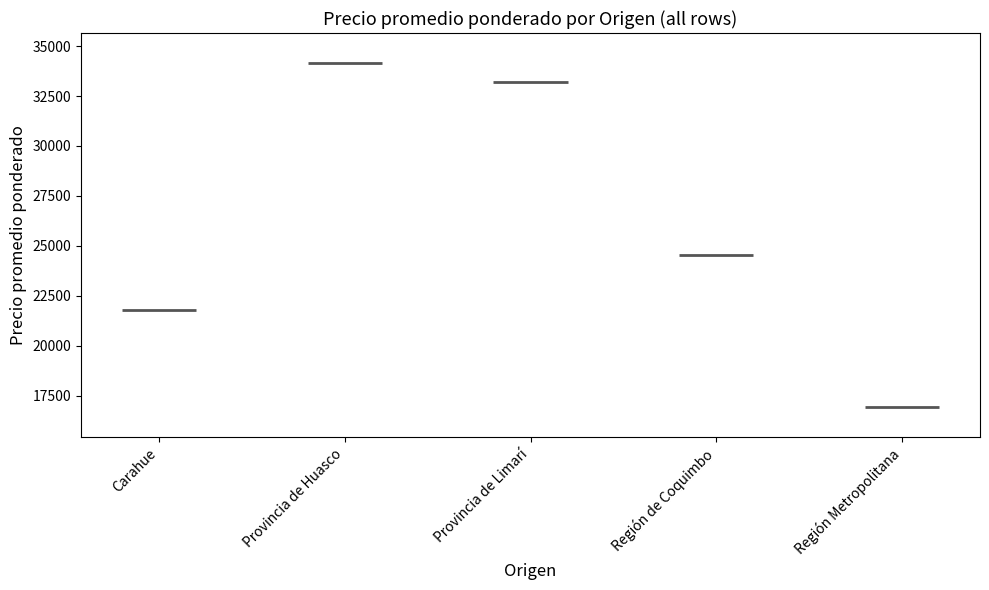

At Carahue, list the series in order from largest to smallest.

Provincia de Huasco, Provincia de Limarí, Región de Coquimbo, Carahue, Región Metropolitana